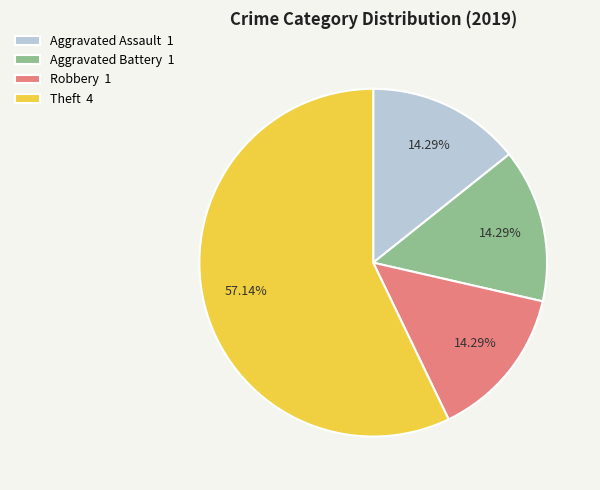

Does Theft 4 account for over 50% of the chart?

Yes